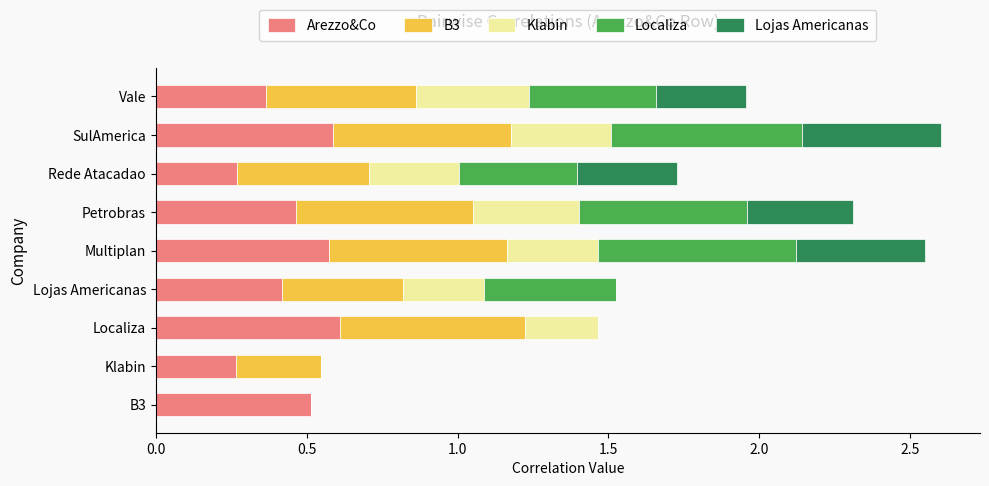

Is it true that Arezzo&Co equals 0.1 at Multiplan?

False